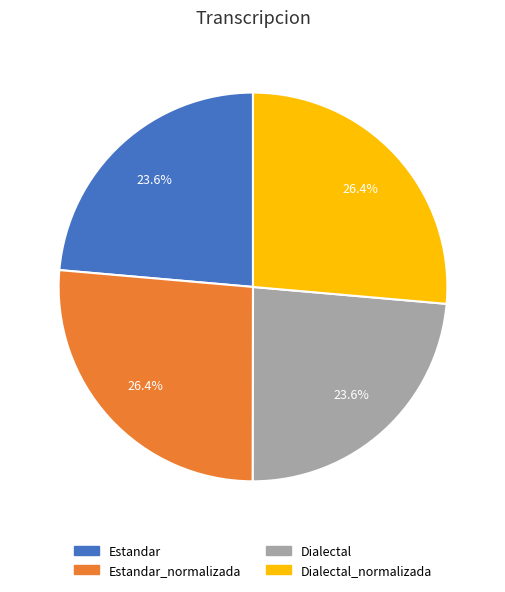

Is there any slice that represents more than half of the pie?

No